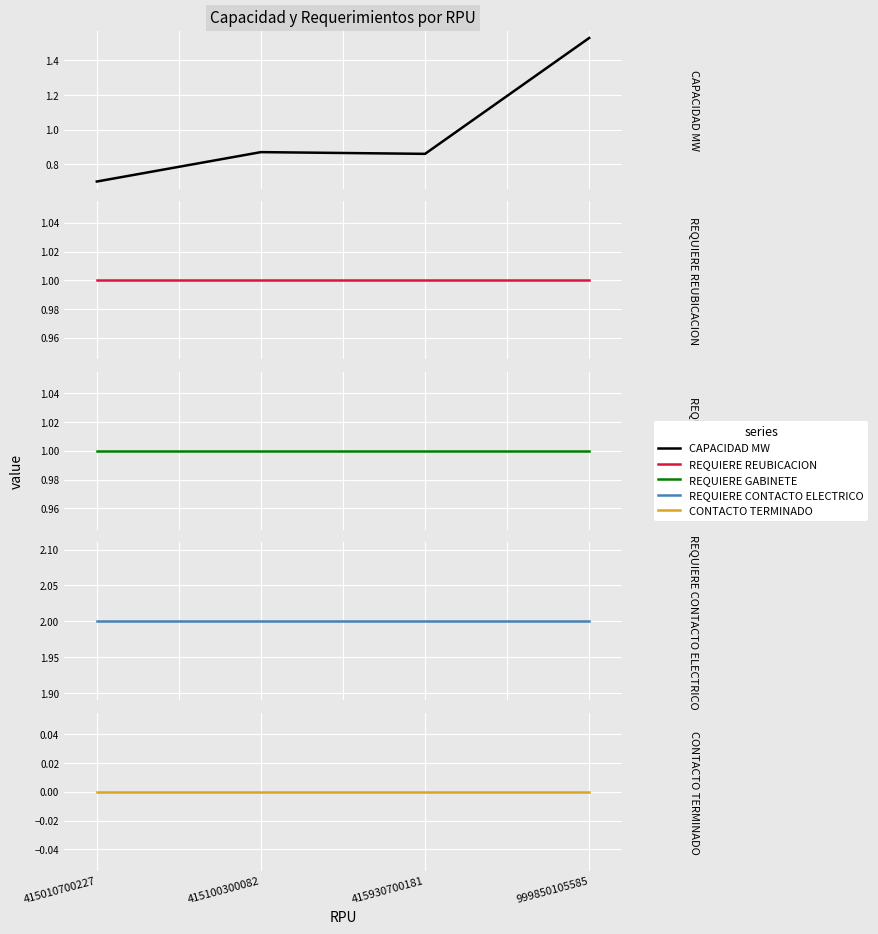

Count the number of data series in this chart.

5